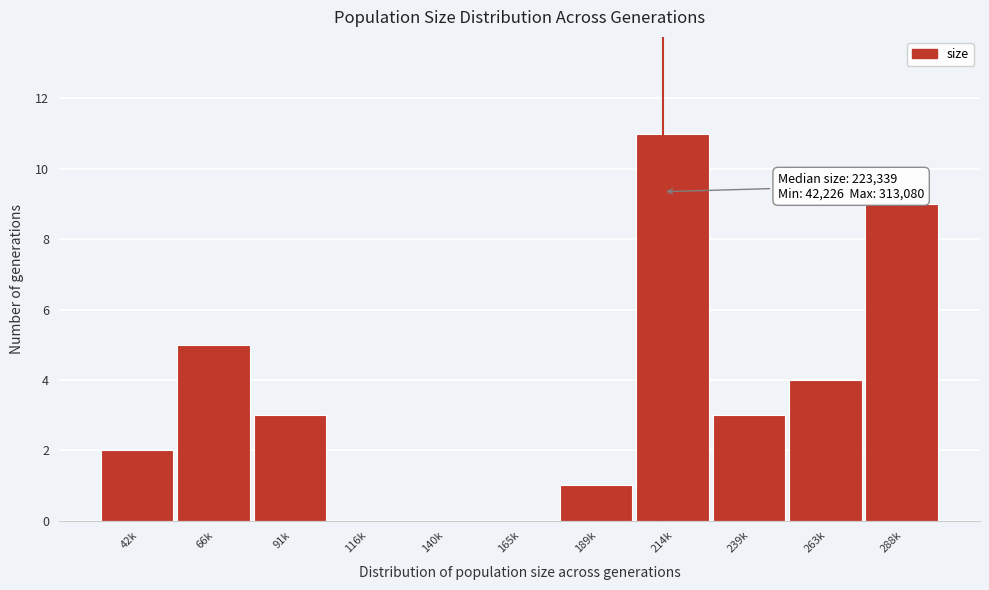

Reading left to right, what are all the values shown in this chart?

42k=2	66k=5	91k=3	116k=0	140k=0	165k=0	189k=1	214k=11	239k=3	263k=4	288k=9